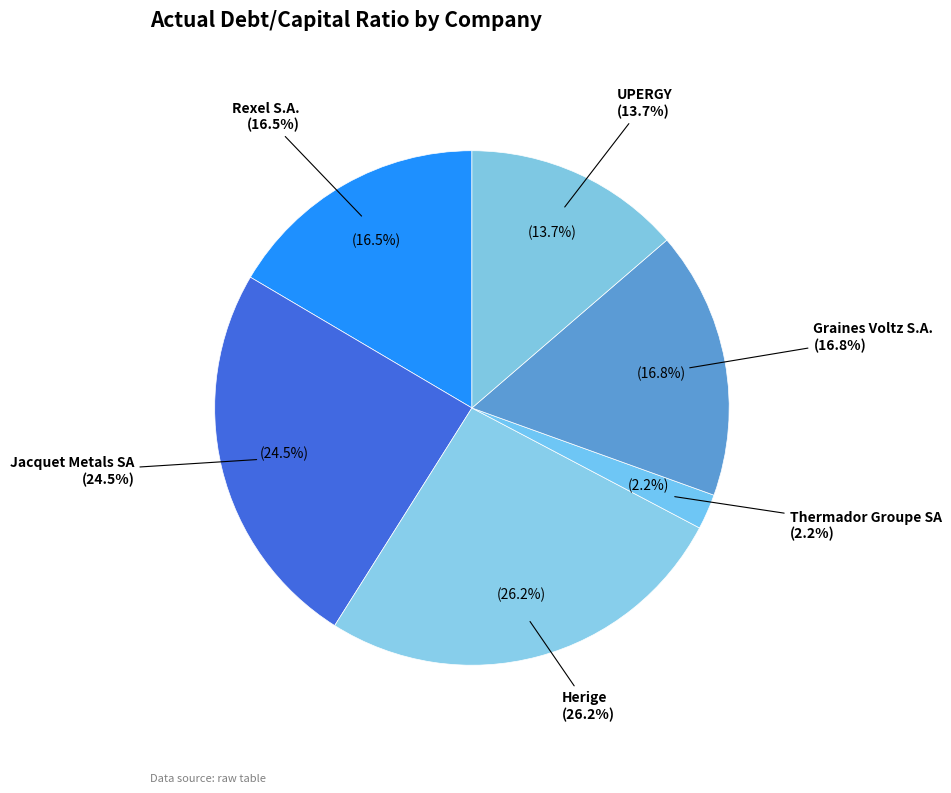

Is it true that UPERGY is 8% of the pie?

False